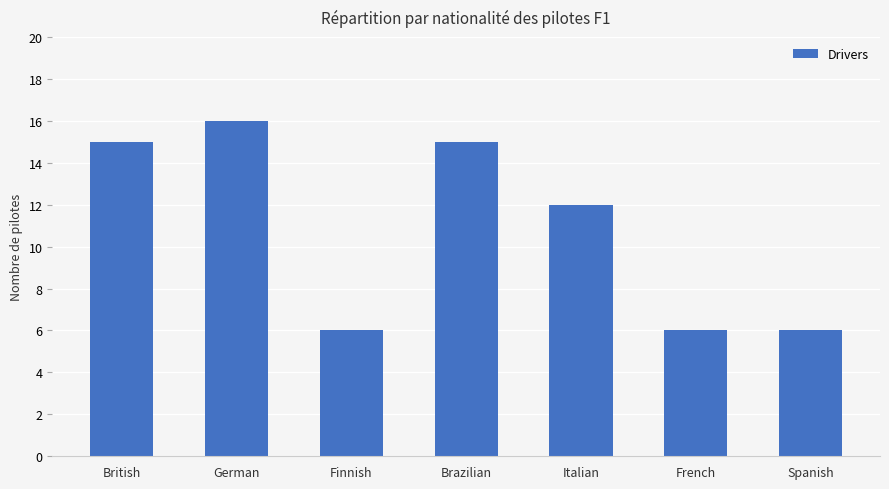

What is the average value?

11